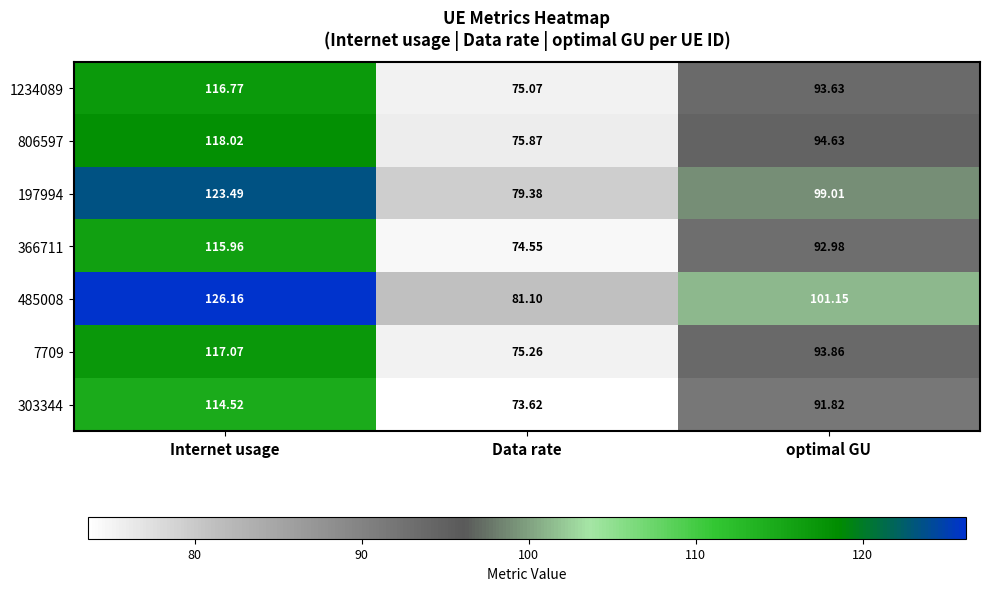

At which label does 366711 reach its peak?

Internet usage